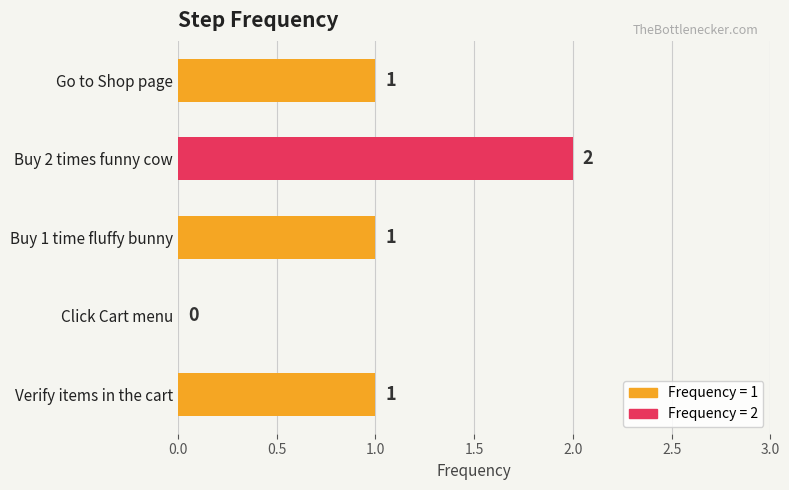

The chart shows a value of 0 at Click Cart menu. True or false?

True